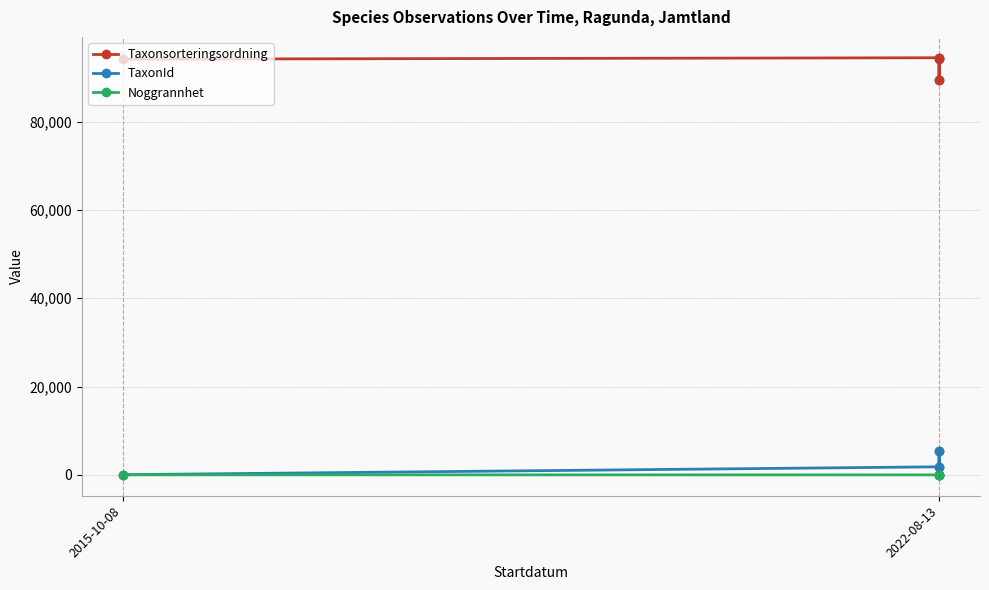

How many interior local valleys does the TaxonId series have?

1